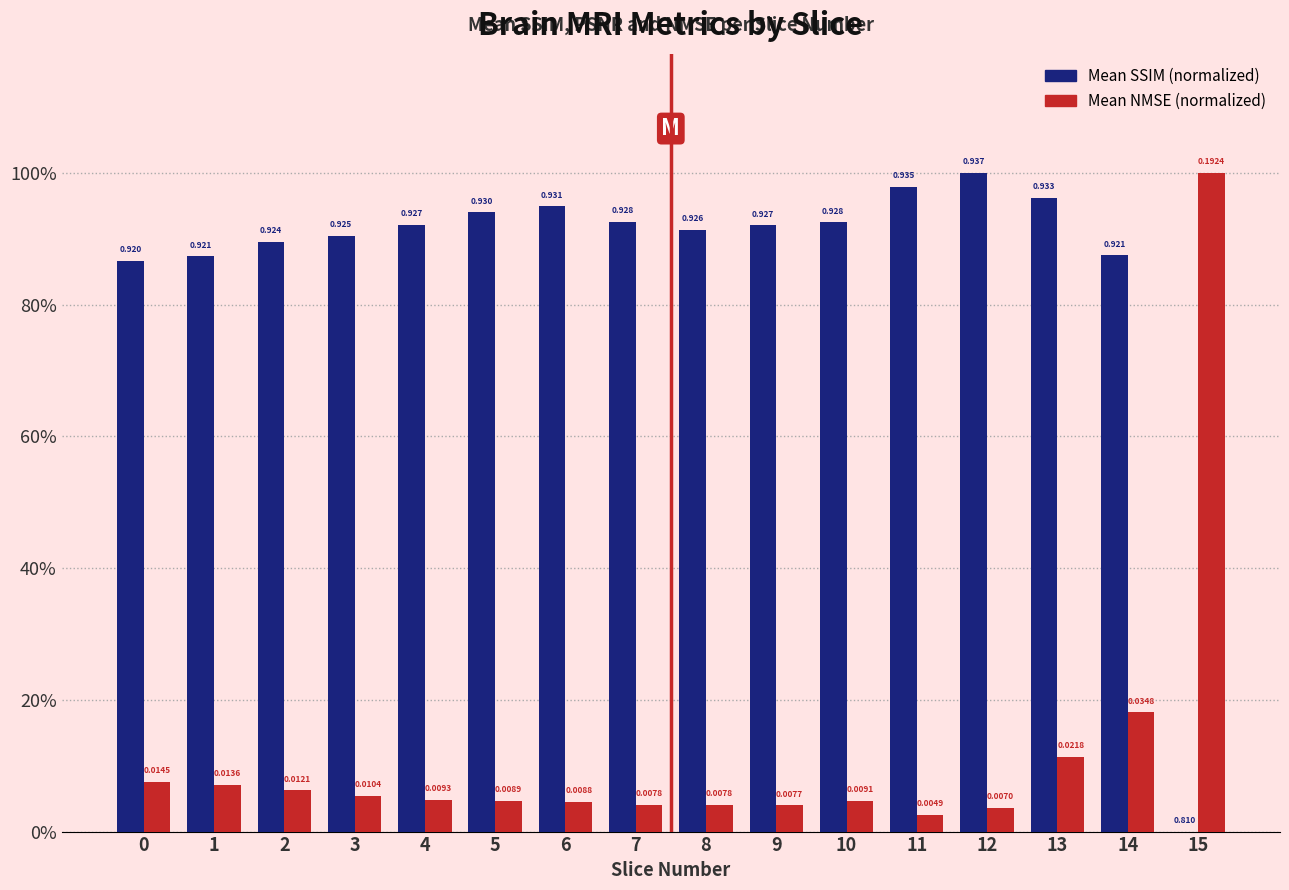

The value of Mean NMSE (normalized) at 10 is 0.1. True or false?

False